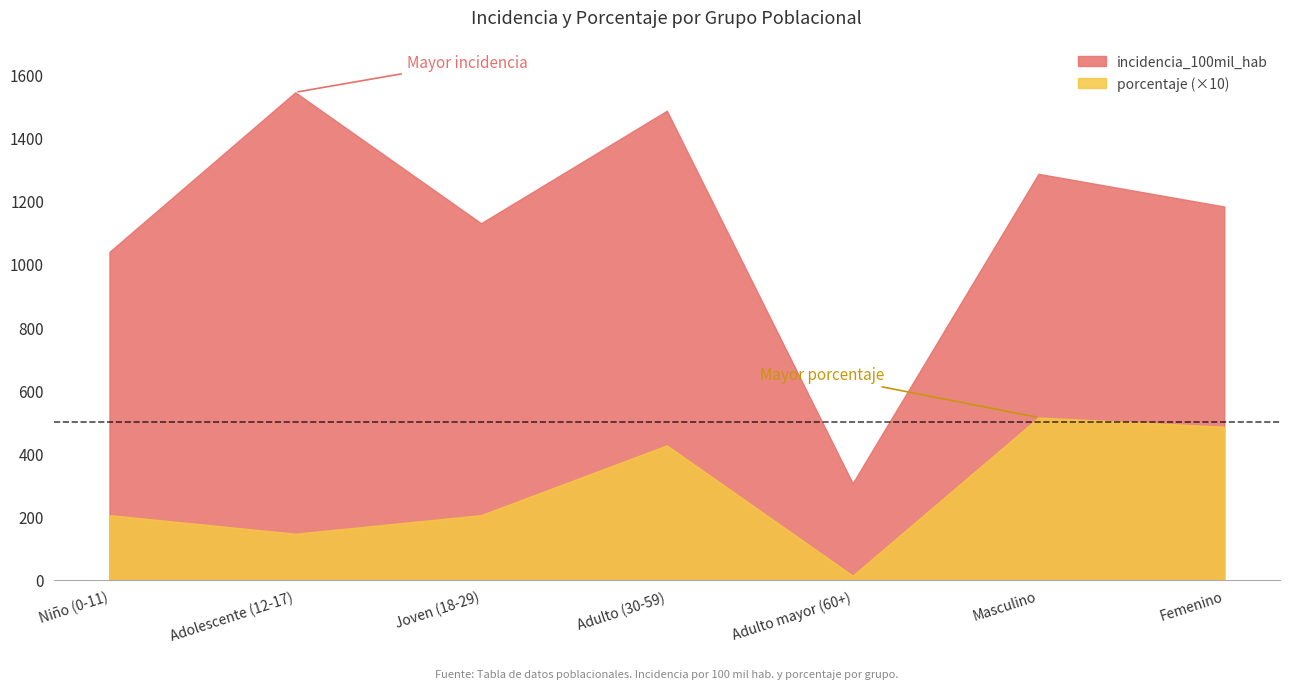

What is the spread (max minus min) of values at Joven (18-29)?

923.1